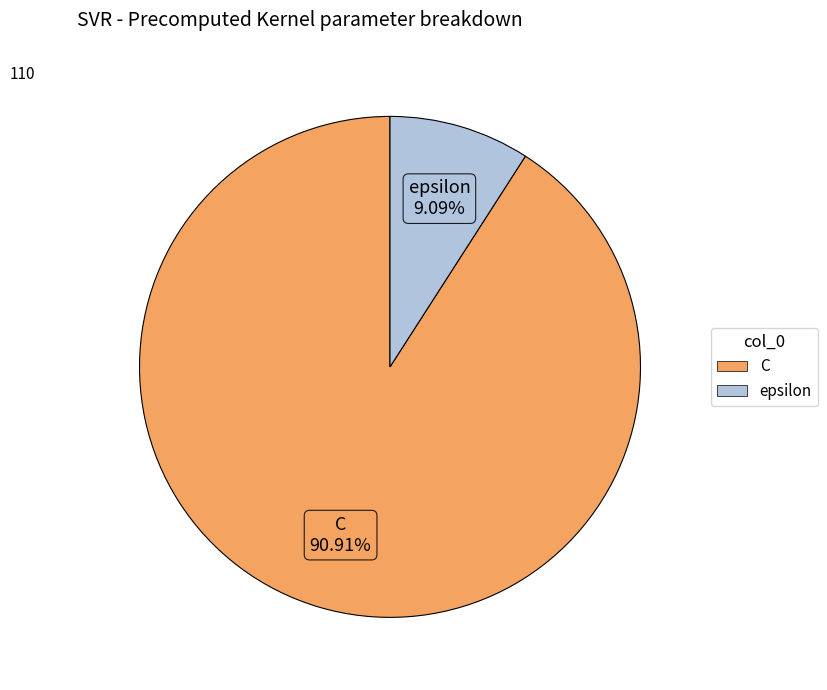

To the nearest percent, what is the average slice percentage?

50%